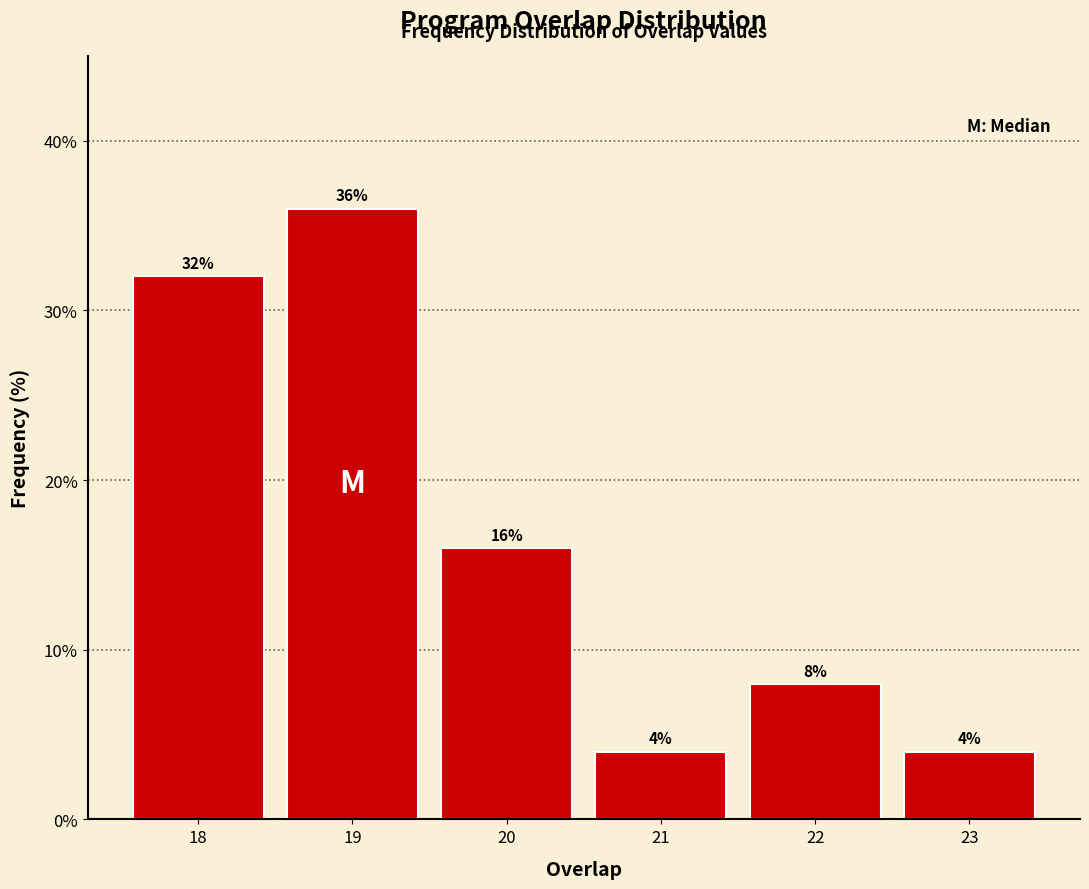

Reading left to right, transcribe this chart: for each bar, give the range it covers on the x-axis and its height.

17.5 to 18.5: 32
18.5 to 19.5: 36
19.5 to 20.5: 16
20.5 to 21.5: 4
21.5 to 22.5: 8
22.5 to 23.5: 4